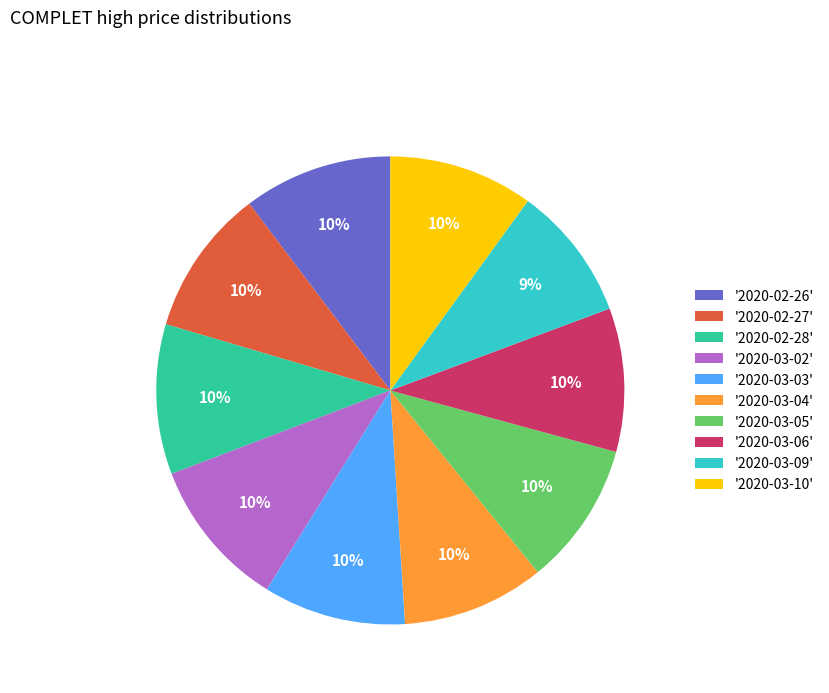

To the nearest percent, what is the difference between the largest and smallest slice percentages?

1%